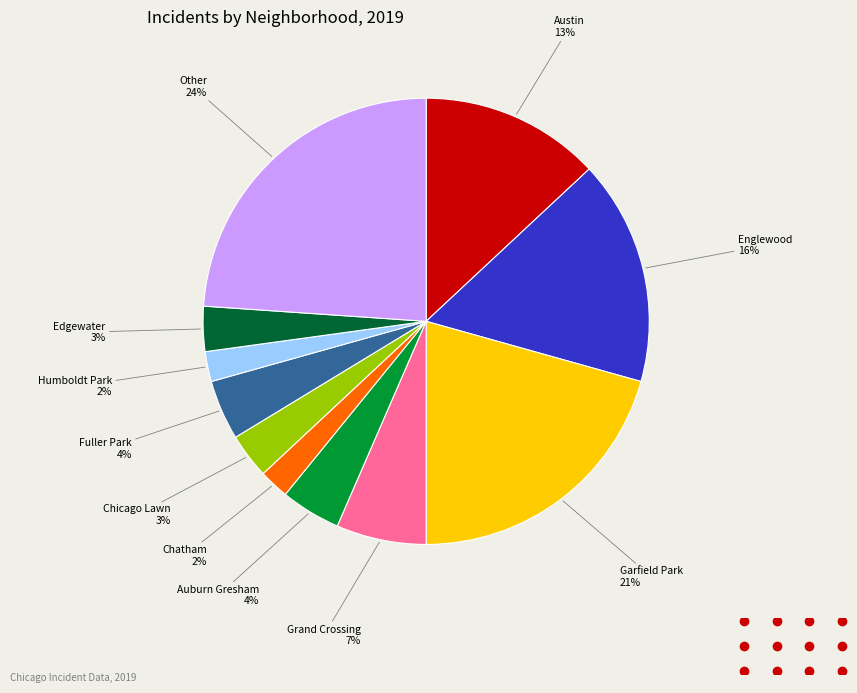

To the nearest percent, what is the average slice percentage?

9%